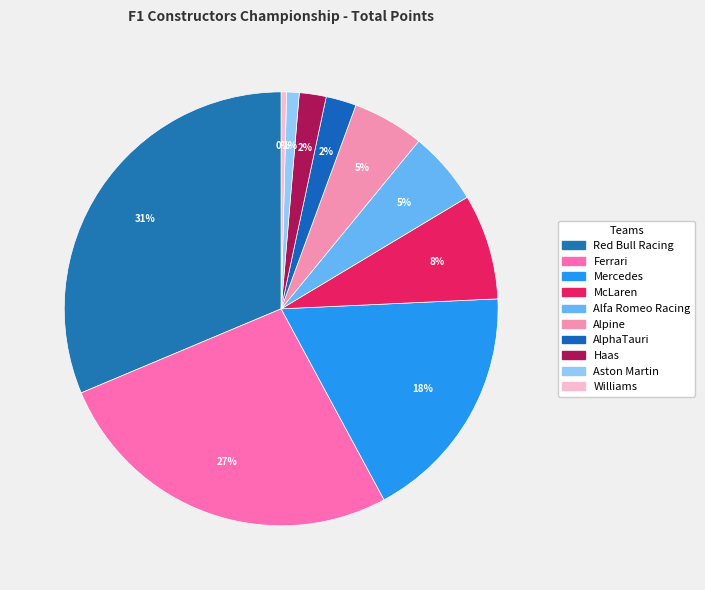

Rank the categories by value from lowest to highest.

Williams, Aston Martin, Haas, AlphaTauri, Alpine, Alfa Romeo Racing, McLaren, Mercedes, Ferrari, Red Bull Racing